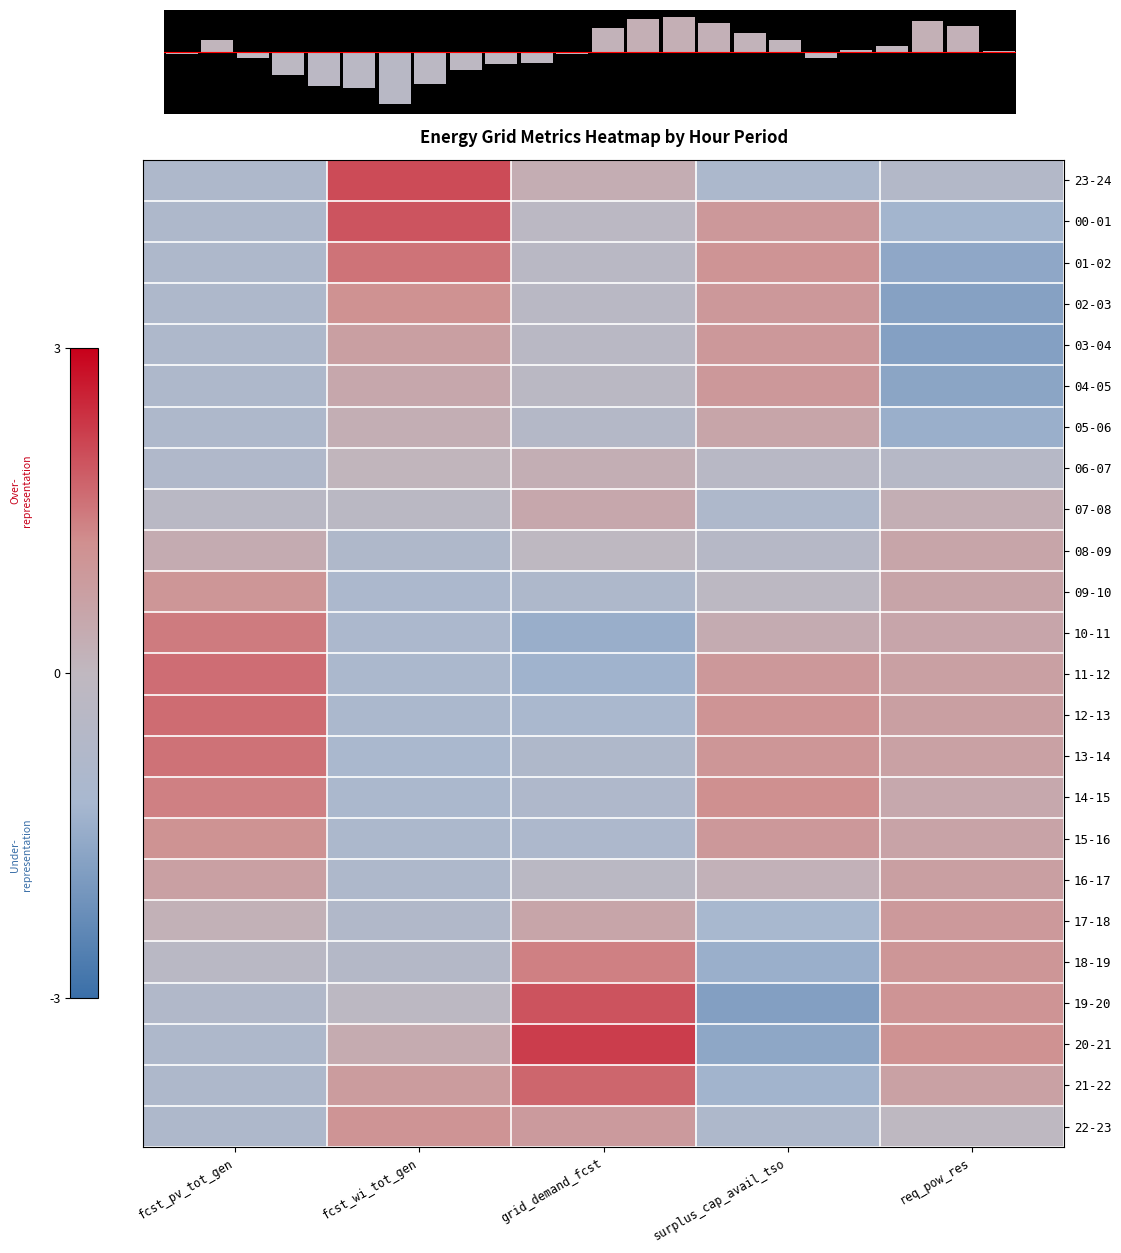

Reading left to right, extract all data points from this chart.

23-24: fcst_pv_tot_gen=-0.9	fcst_wi_tot_gen=2.1	grid_demand_fcst=0.3	surplus_cap_avail_tso=-1.0	req_pow_res=-0.6
00-01: fcst_pv_tot_gen=-0.9	fcst_wi_tot_gen=1.9	grid_demand_fcst=-0.2	surplus_cap_avail_tso=0.9	req_pow_res=-1.3
01-02: fcst_pv_tot_gen=-0.9	fcst_wi_tot_gen=1.5	grid_demand_fcst=-0.3	surplus_cap_avail_tso=1.1	req_pow_res=-1.6
02-03: fcst_pv_tot_gen=-0.9	fcst_wi_tot_gen=1.1	grid_demand_fcst=-0.3	surplus_cap_avail_tso=0.9	req_pow_res=-1.8
03-04: fcst_pv_tot_gen=-0.9	fcst_wi_tot_gen=0.7	grid_demand_fcst=-0.3	surplus_cap_avail_tso=0.9	req_pow_res=-1.8
04-05: fcst_pv_tot_gen=-0.9	fcst_wi_tot_gen=0.5	grid_demand_fcst=-0.3	surplus_cap_avail_tso=0.9	req_pow_res=-1.7
05-06: fcst_pv_tot_gen=-0.9	fcst_wi_tot_gen=0.3	grid_demand_fcst=-0.6	surplus_cap_avail_tso=0.6	req_pow_res=-1.4
06-07: fcst_pv_tot_gen=-0.8	fcst_wi_tot_gen=0.1	grid_demand_fcst=0.3	surplus_cap_avail_tso=-0.4	req_pow_res=-0.4
07-08: fcst_pv_tot_gen=-0.3	fcst_wi_tot_gen=-0.3	grid_demand_fcst=0.5	surplus_cap_avail_tso=-0.8	req_pow_res=0.3
08-09: fcst_pv_tot_gen=0.4	fcst_wi_tot_gen=-0.8	grid_demand_fcst=-0.1	surplus_cap_avail_tso=-0.5	req_pow_res=0.6
09-10: fcst_pv_tot_gen=1.0	fcst_wi_tot_gen=-1.0	grid_demand_fcst=-0.9	surplus_cap_avail_tso=-0.2	req_pow_res=0.6
10-11: fcst_pv_tot_gen=1.4	fcst_wi_tot_gen=-1.0	grid_demand_fcst=-1.4	surplus_cap_avail_tso=0.4	req_pow_res=0.5
11-12: fcst_pv_tot_gen=1.6	fcst_wi_tot_gen=-1.0	grid_demand_fcst=-1.3	surplus_cap_avail_tso=0.9	req_pow_res=0.7
12-13: fcst_pv_tot_gen=1.7	fcst_wi_tot_gen=-1.0	grid_demand_fcst=-1.1	surplus_cap_avail_tso=1.1	req_pow_res=0.7
13-14: fcst_pv_tot_gen=1.6	fcst_wi_tot_gen=-1.0	grid_demand_fcst=-0.8	surplus_cap_avail_tso=1.0	req_pow_res=0.7
14-15: fcst_pv_tot_gen=1.4	fcst_wi_tot_gen=-1.0	grid_demand_fcst=-0.8	surplus_cap_avail_tso=1.2	req_pow_res=0.5
15-16: fcst_pv_tot_gen=1.1	fcst_wi_tot_gen=-1.0	grid_demand_fcst=-0.9	surplus_cap_avail_tso=0.9	req_pow_res=0.6
16-17: fcst_pv_tot_gen=0.7	fcst_wi_tot_gen=-0.9	grid_demand_fcst=-0.3	surplus_cap_avail_tso=0.2	req_pow_res=0.7
17-18: fcst_pv_tot_gen=0.2	fcst_wi_tot_gen=-0.7	grid_demand_fcst=0.6	surplus_cap_avail_tso=-1.2	req_pow_res=0.9
18-19: fcst_pv_tot_gen=-0.3	fcst_wi_tot_gen=-0.6	grid_demand_fcst=1.4	surplus_cap_avail_tso=-1.4	req_pow_res=1.0
19-20: fcst_pv_tot_gen=-0.7	fcst_wi_tot_gen=-0.2	grid_demand_fcst=1.9	surplus_cap_avail_tso=-1.8	req_pow_res=1.0
20-21: fcst_pv_tot_gen=-0.9	fcst_wi_tot_gen=0.4	grid_demand_fcst=2.2	surplus_cap_avail_tso=-1.6	req_pow_res=1.1
21-22: fcst_pv_tot_gen=-0.9	fcst_wi_tot_gen=0.8	grid_demand_fcst=1.7	surplus_cap_avail_tso=-1.3	req_pow_res=0.7
22-23: fcst_pv_tot_gen=-0.9	fcst_wi_tot_gen=1.0	grid_demand_fcst=0.9	surplus_cap_avail_tso=-0.9	req_pow_res=-0.1